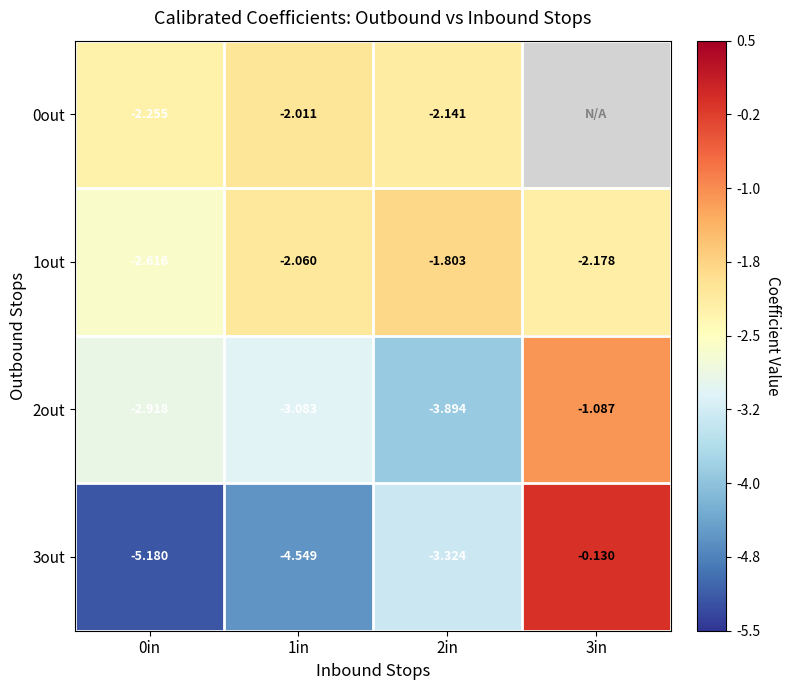

Is the value of 0out at 0in greater than the value of 2out at 3in?

No